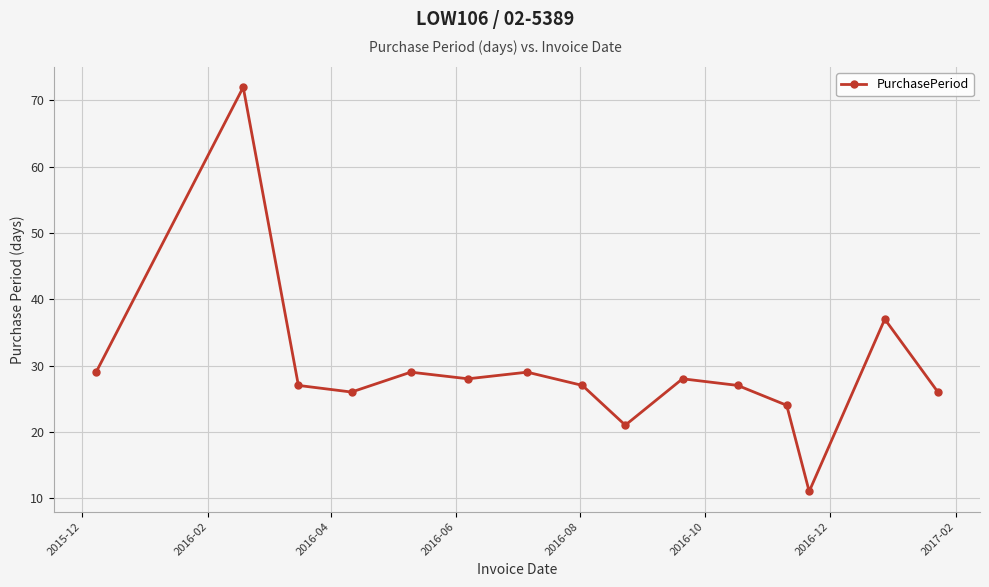

What is the value of the 4th point from the left?

26